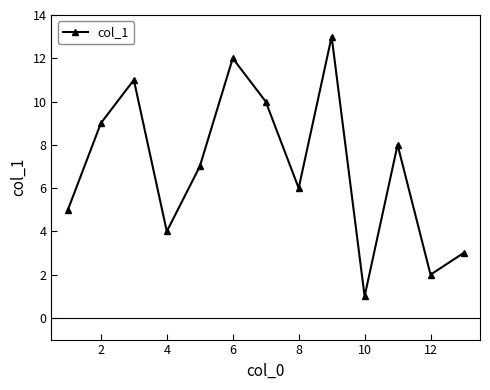

True or false: the data has more than 0 interior local peaks.

True